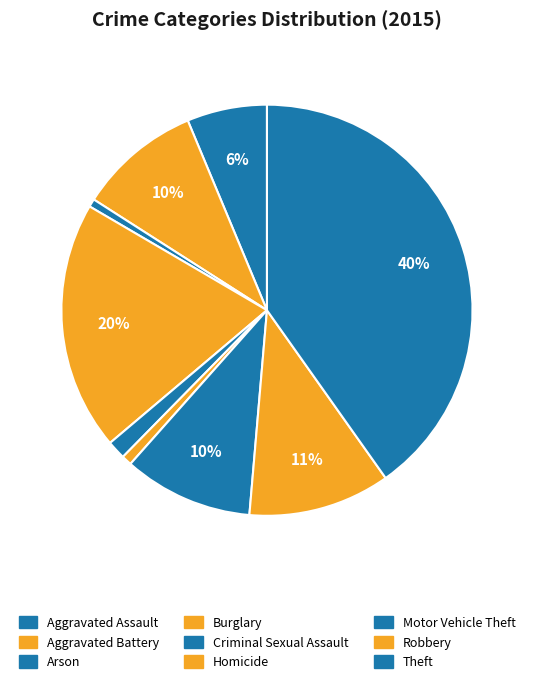

Is there any slice that represents more than half of the pie?

No